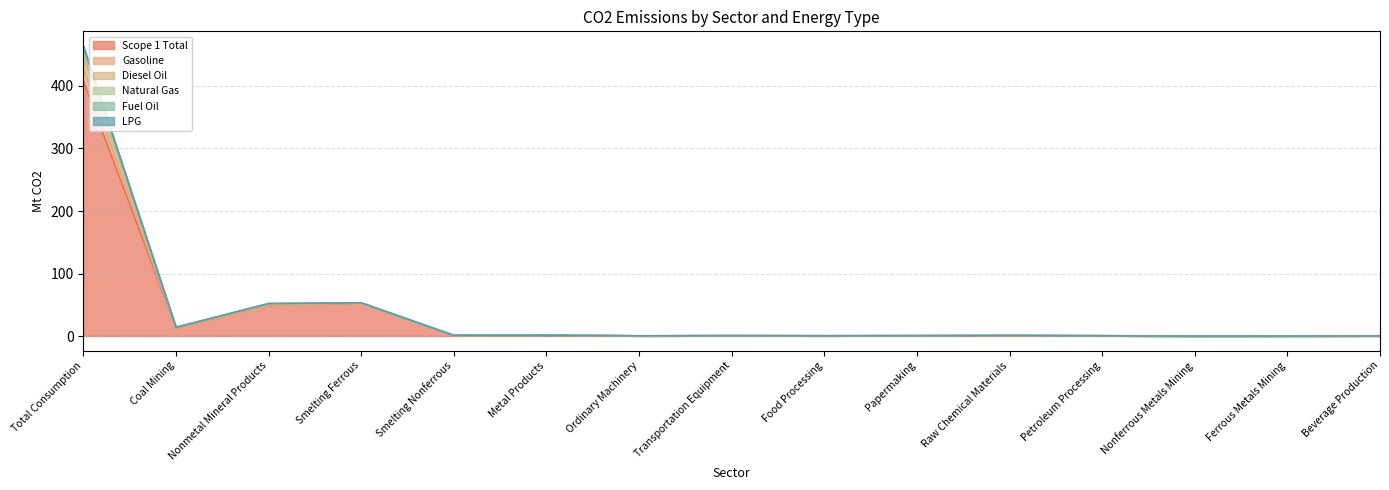

What is the label of the 8th point from the right?

Transportation Equipment